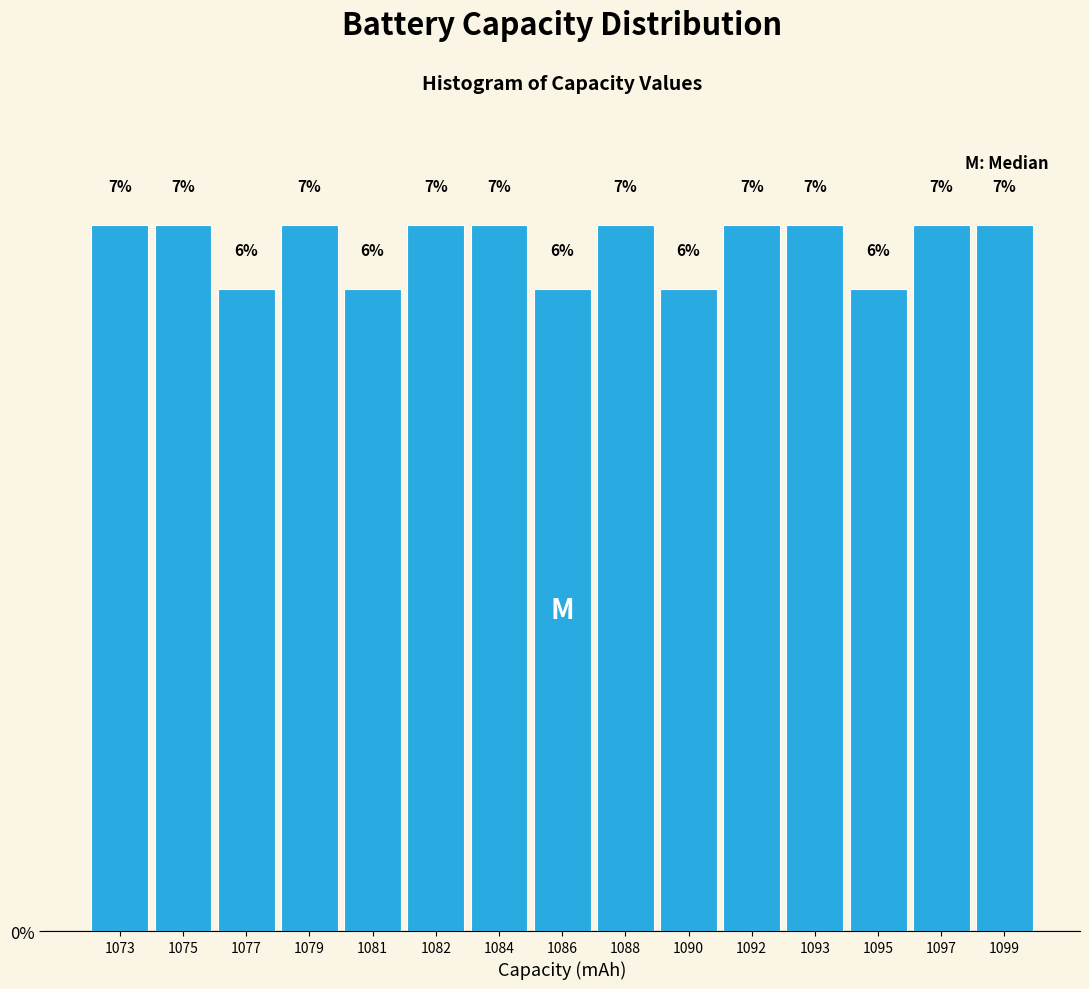

Are the bars horizontal?

No